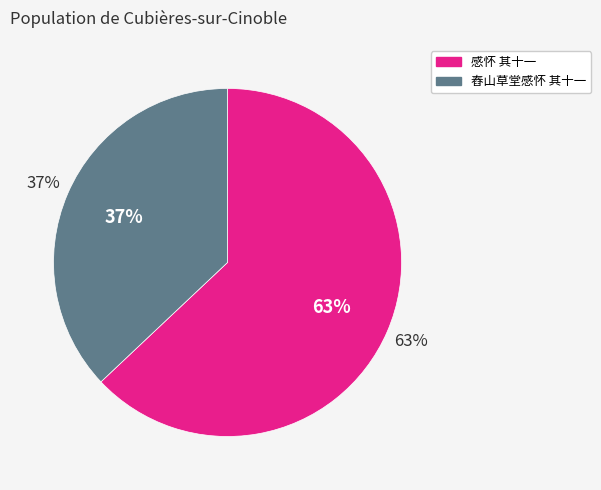

Count the number of slices in the pie.

2